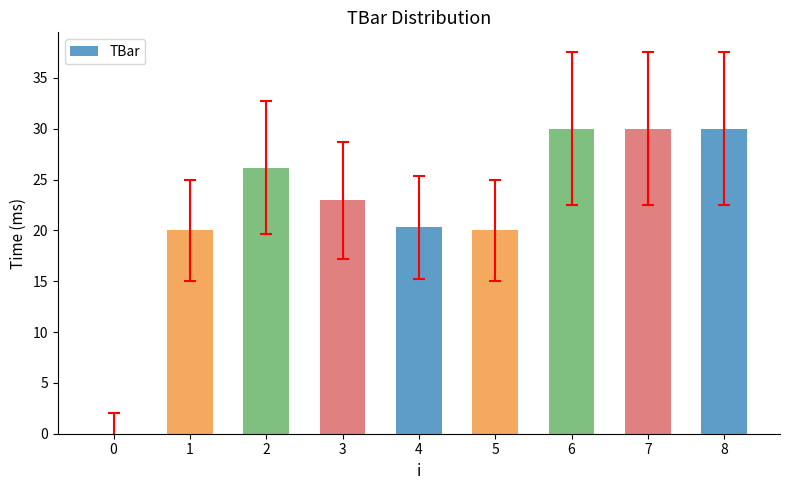

What is the average value?

22.2